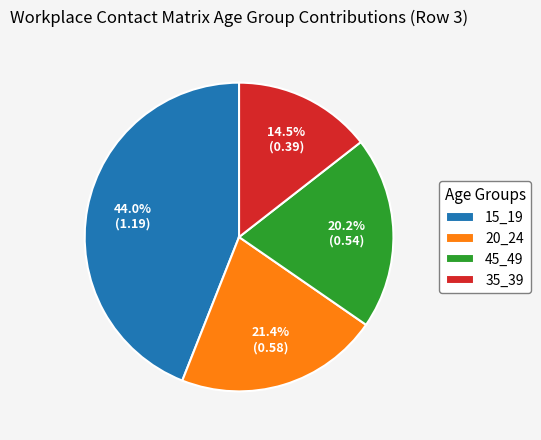

How many slices are in this pie chart?

4